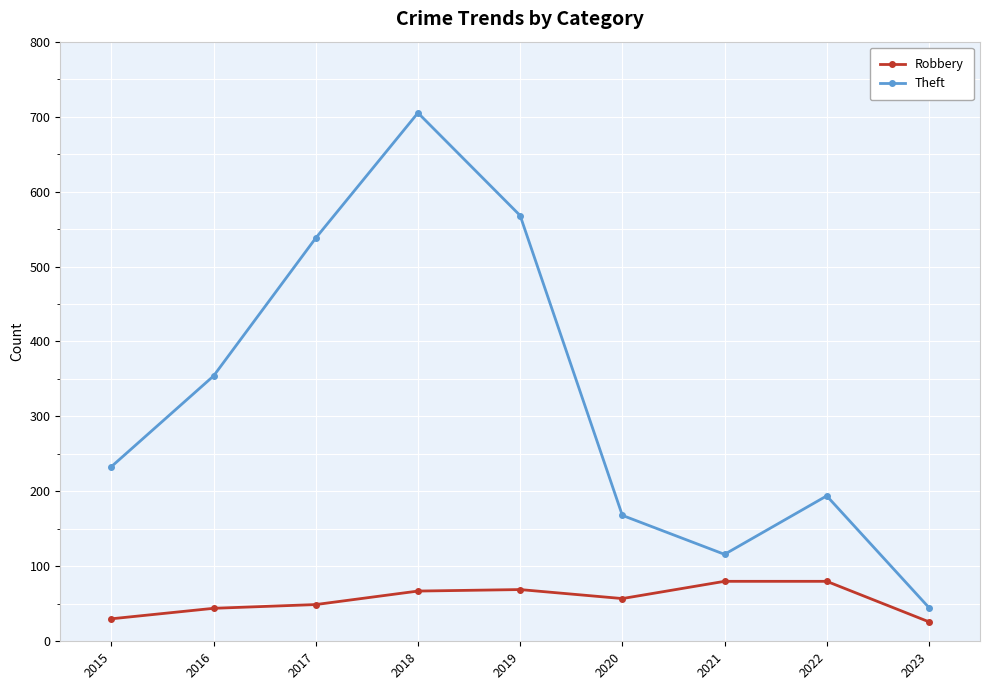

What are all the series names shown in the legend?

Robbery, Theft